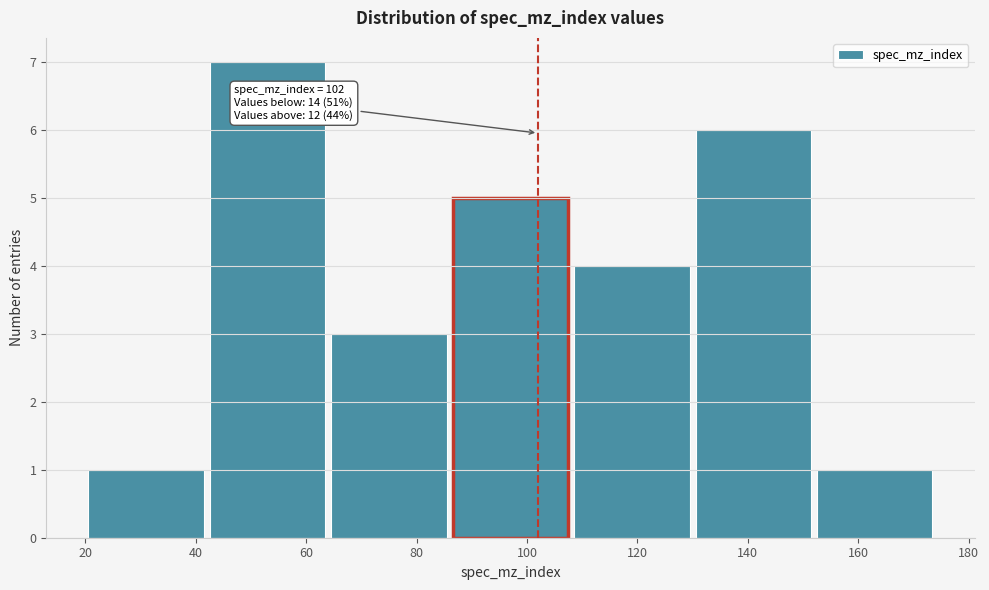

Which range on the x-axis has the tallest bar?

42 to 64